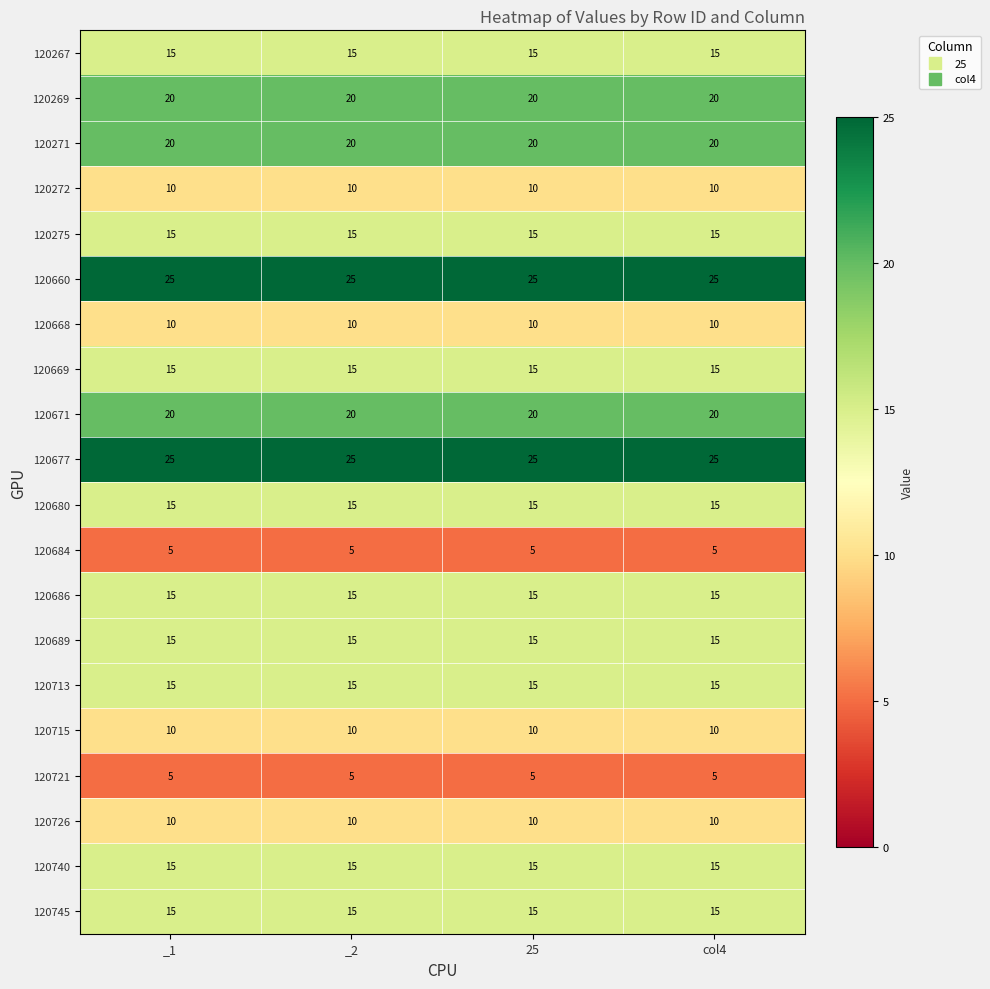

True or false: 120684 has a value of 7 at _1.

False